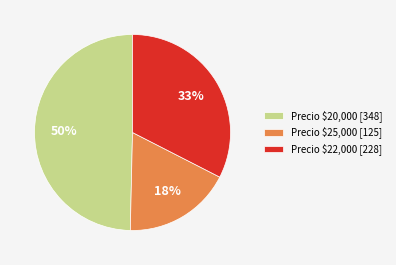

True or false: Precio $25,000 [125] accounts for 25% of the total.

False